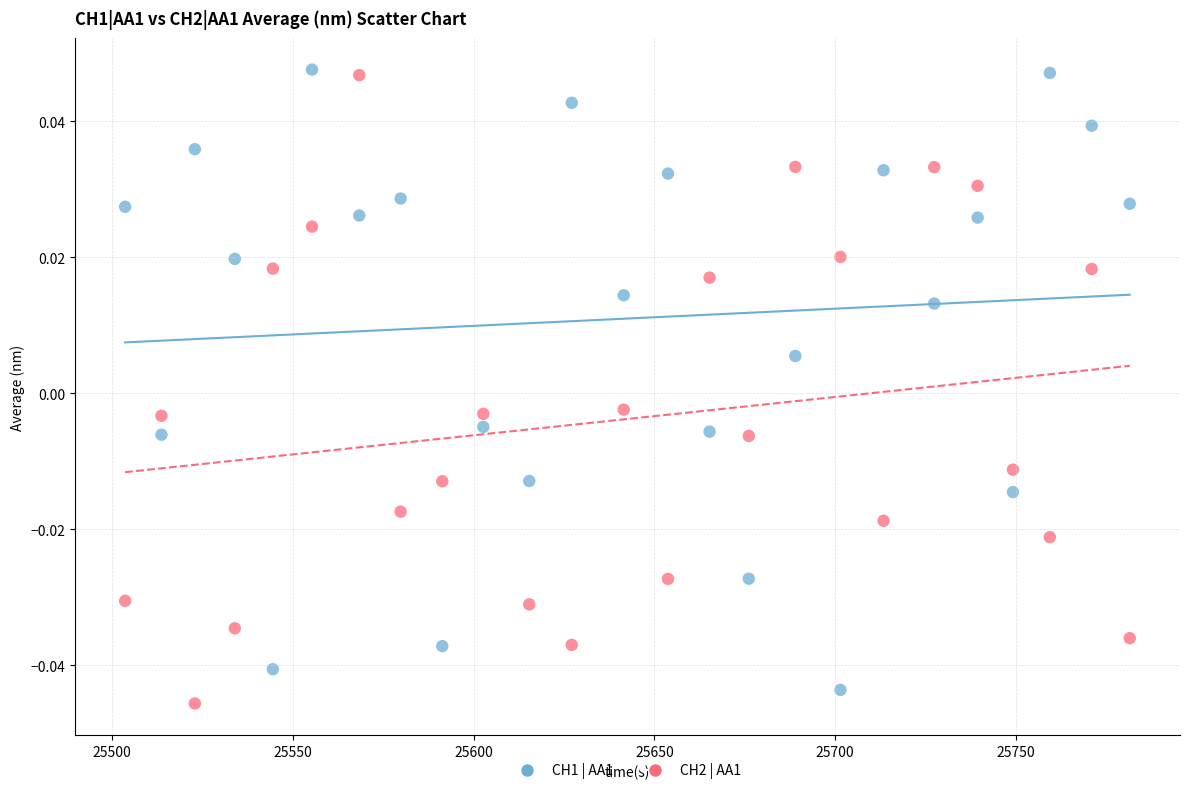

What is the X range (max minus min) for the scatter plot?

278.0